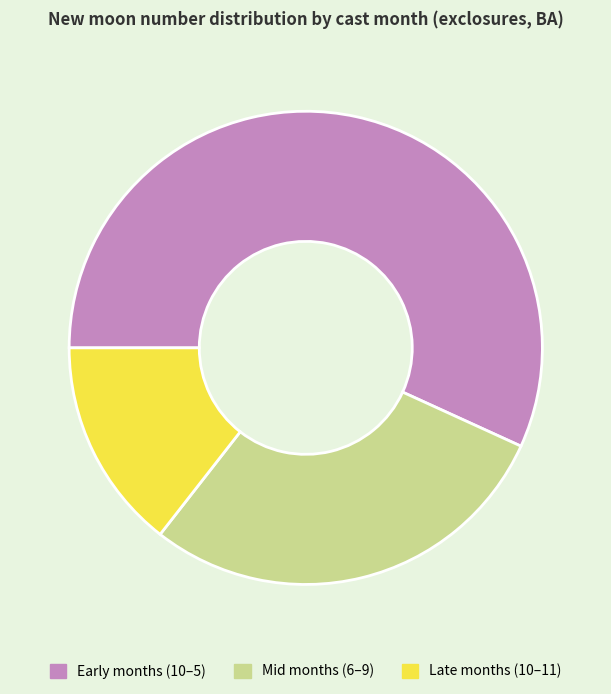

Is there any slice that represents more than half of the pie?

Yes